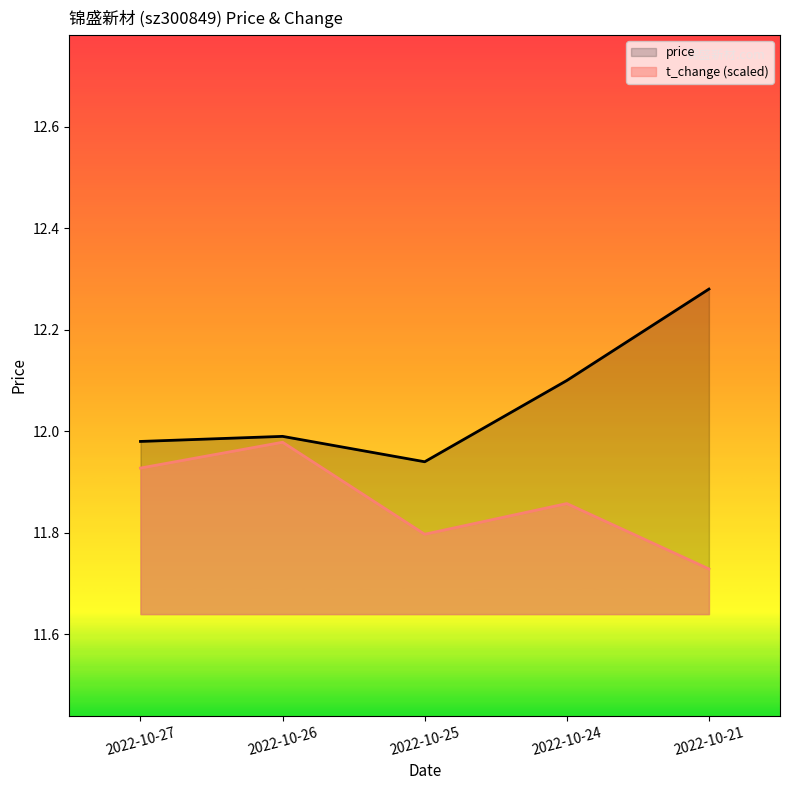

Is it true that t_change (scaled) equals 20.9 at 2022-10-21?

False